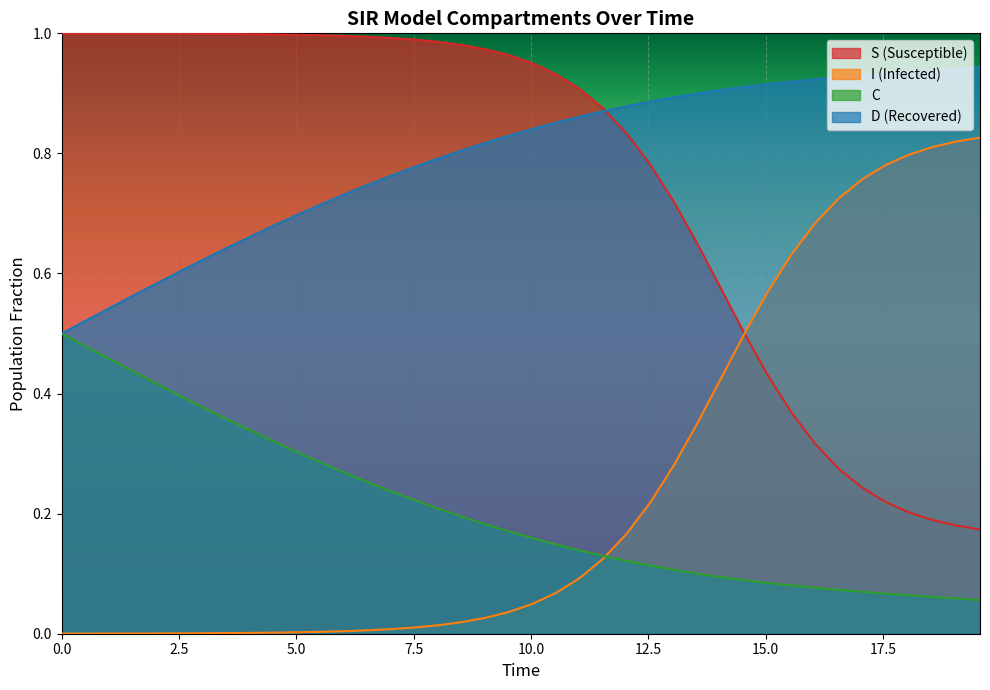

True or false: D (Recovered) and I (Infected) intersect in this chart.

False